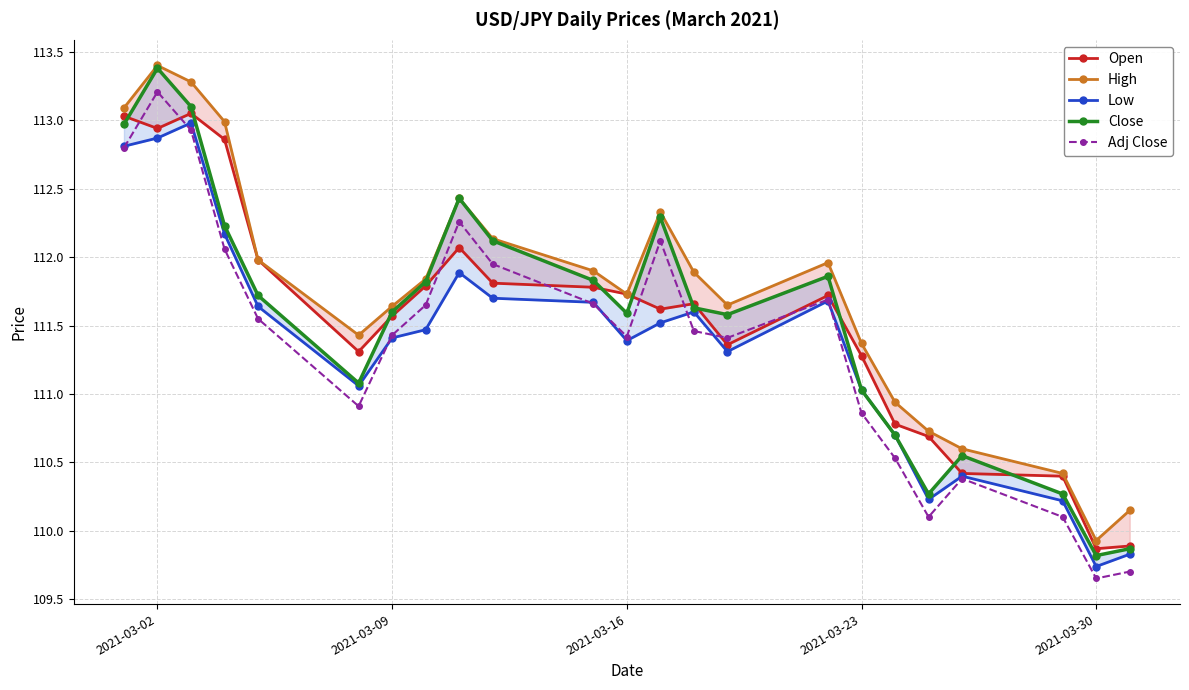

The Adj Close series shows 40.2 at 2021-03-16. True or false?

False